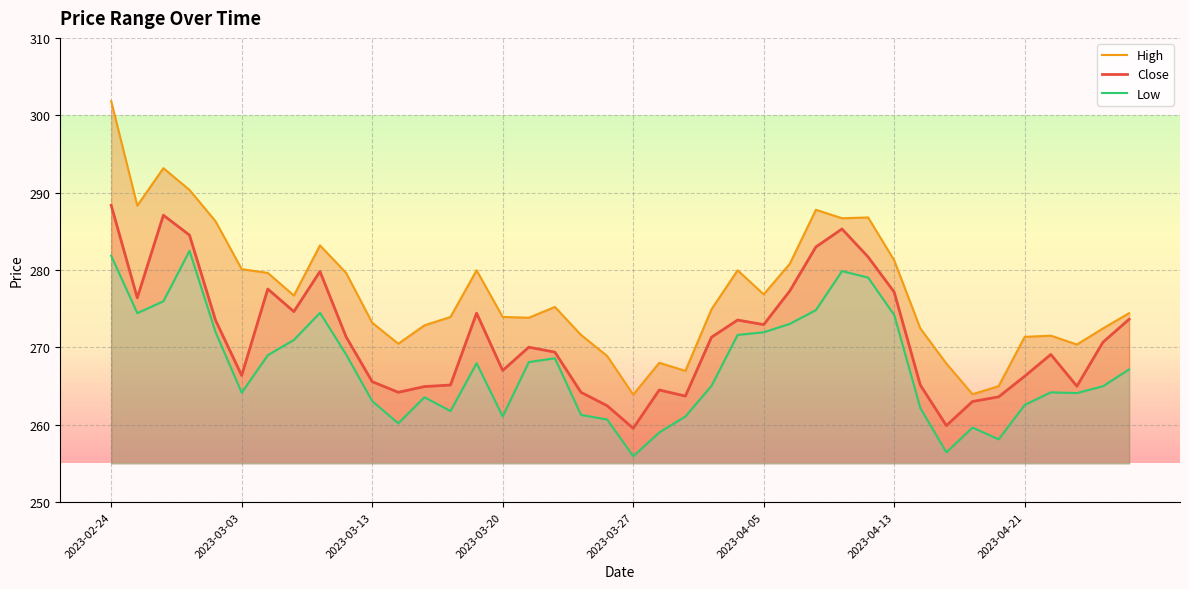

True or false: Close and High cross at least once.

False